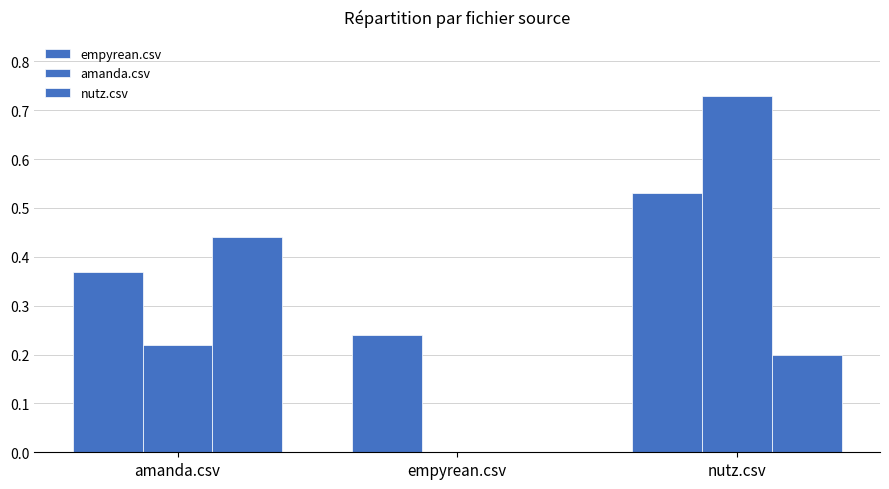

Does the chart contain stacked bars?

No